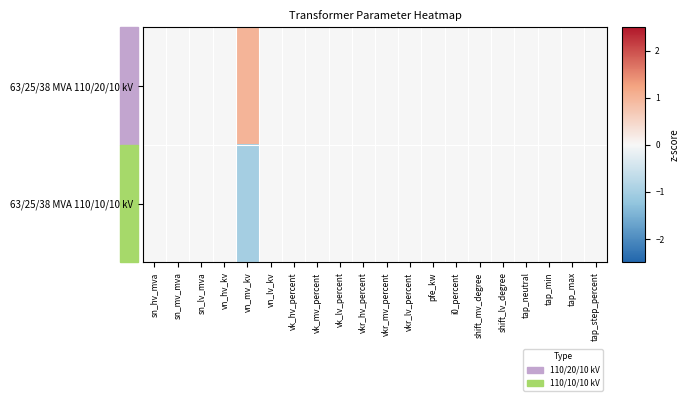

List the series in order of their peak value, lowest first.

63/25/38 MVA 110/10/10 kV, 63/25/38 MVA 110/20/10 kV